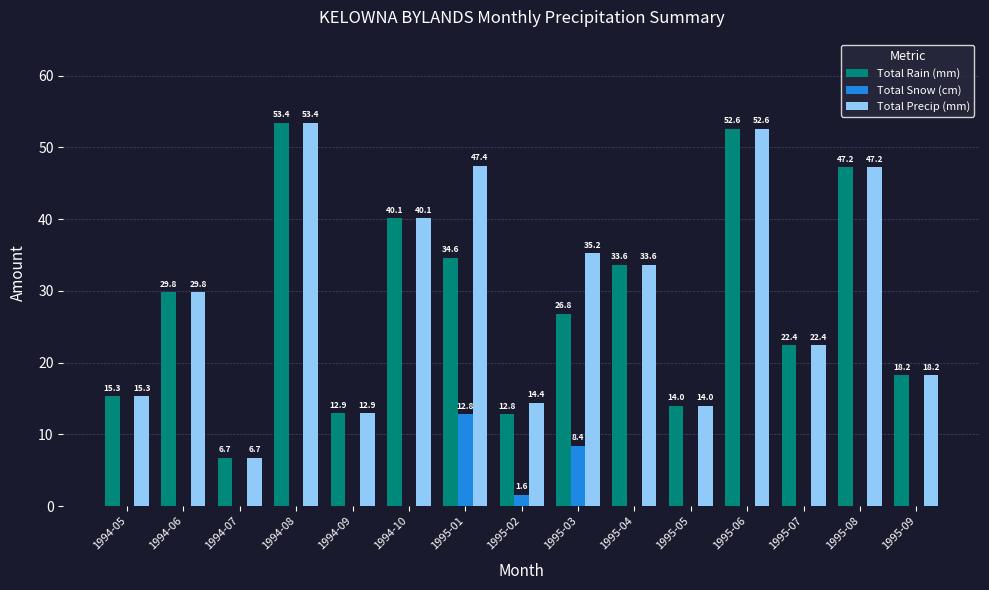

What is the total value across all series at 1995-05?

28.0